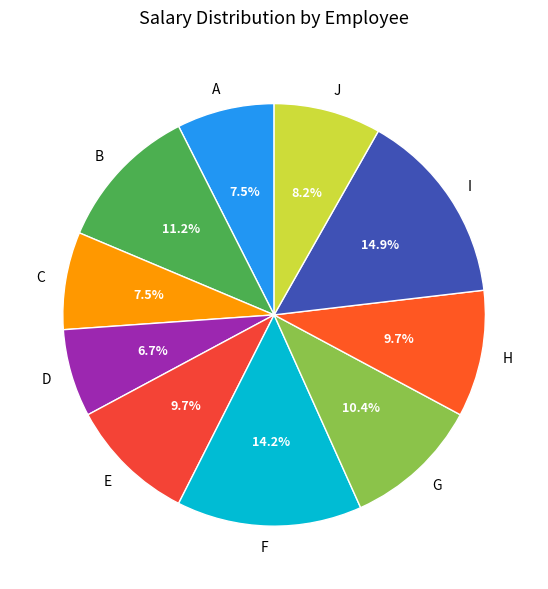

True or false: D accounts for 7% of the total.

True